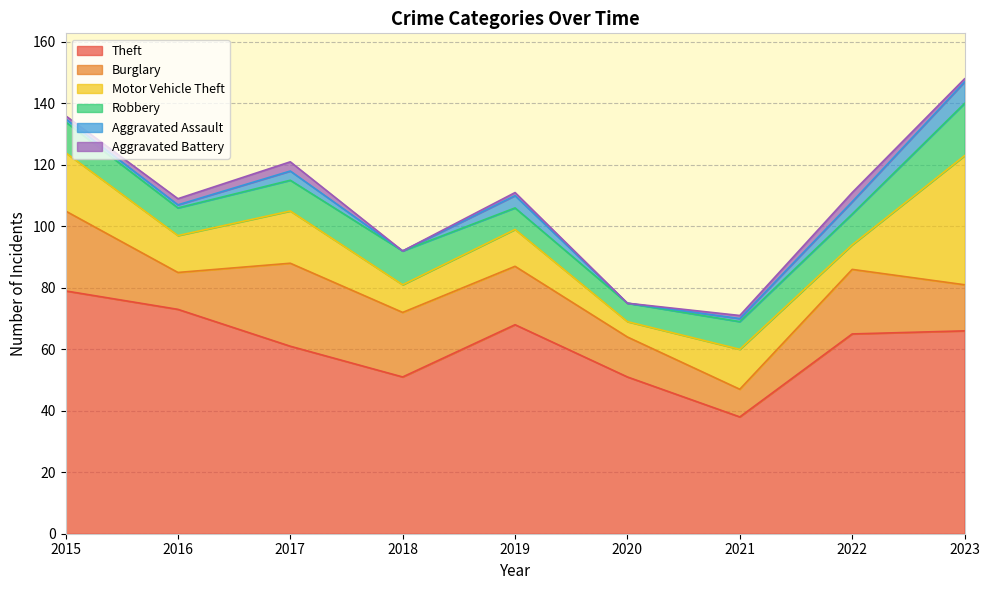

What is the sum of the Aggravated Assault values at 2020 and 2016?

1